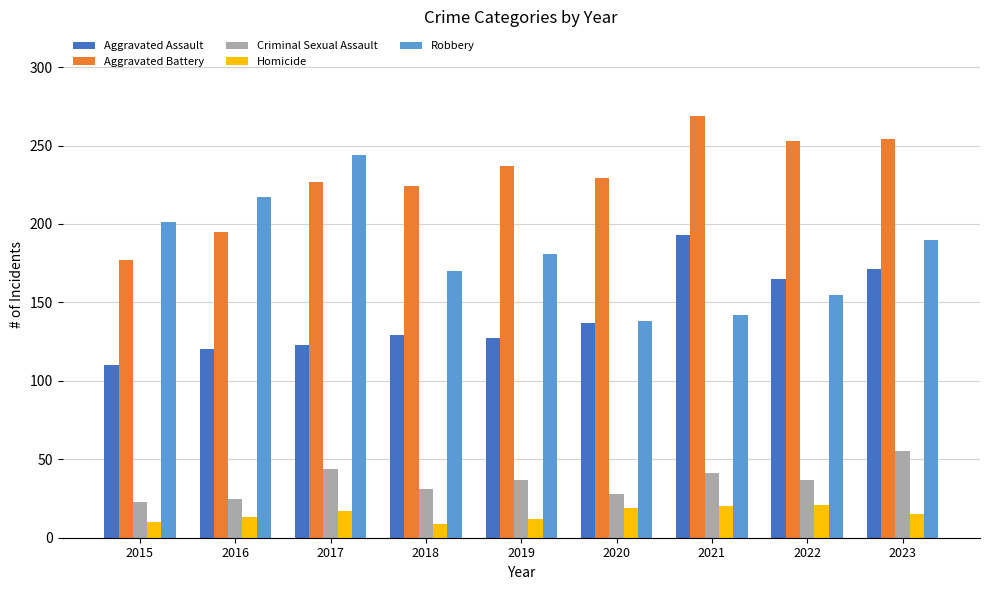

Which series has the largest total across all categories?

Aggravated Battery